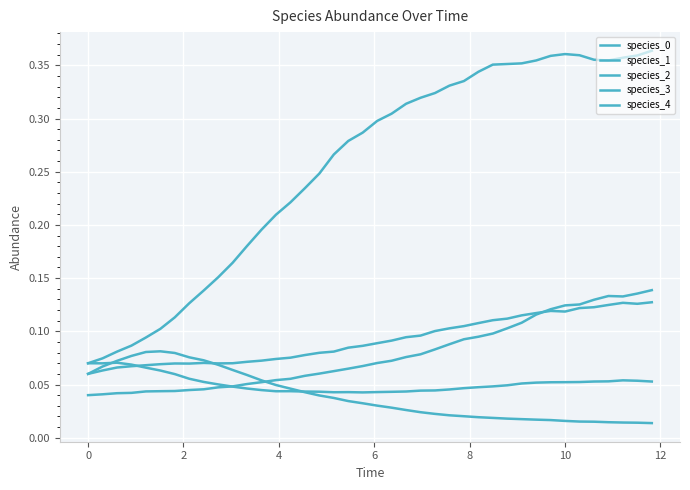

In species_0, how many points are higher than both neighbors (excluding endpoints)?

1